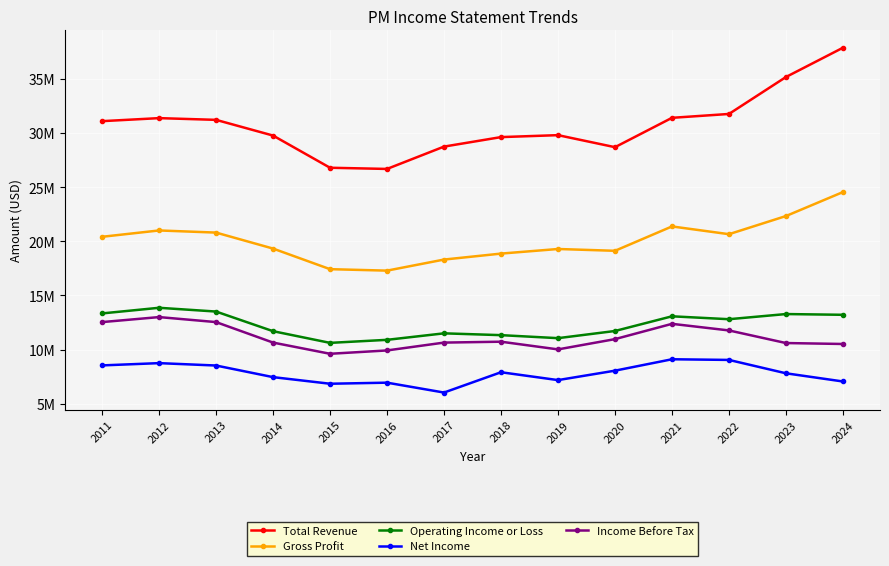

Is this an area chart (filled region under the line)?

No